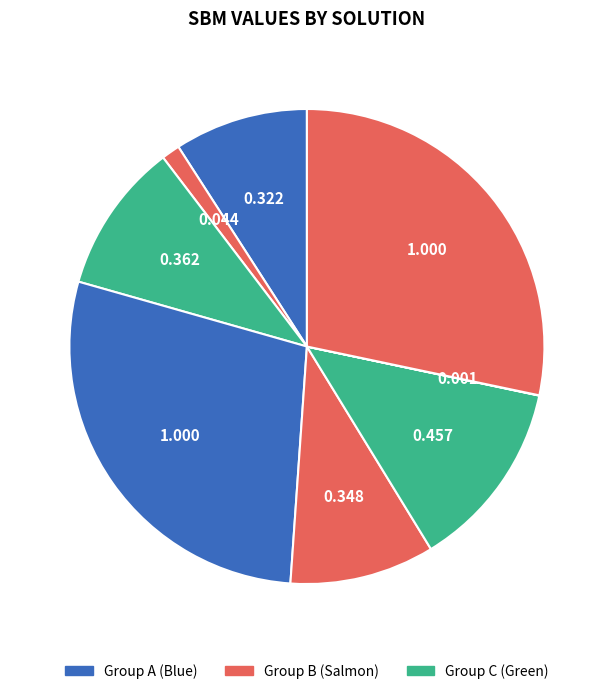

How many slices are in this pie chart?

8